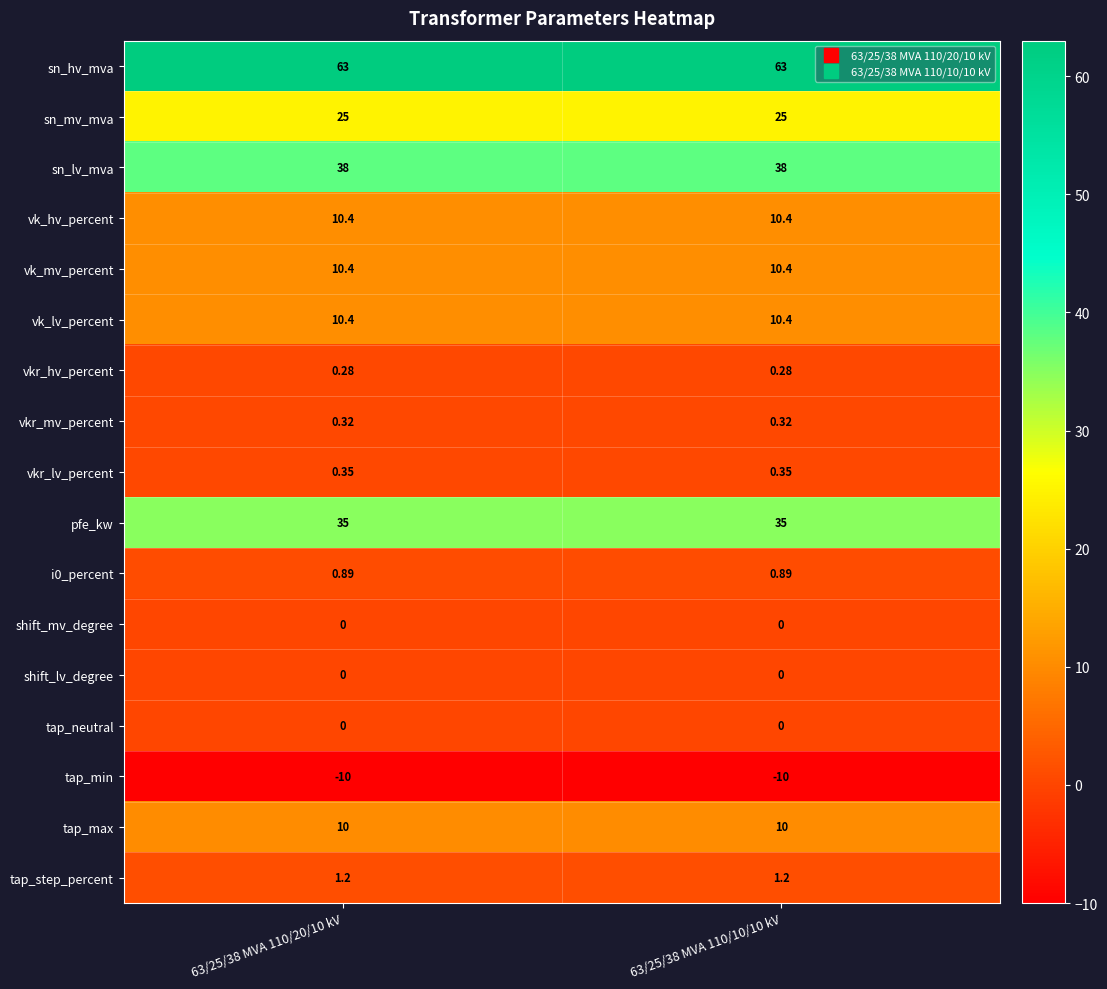

Is the value of vk_lv_percent at 63/25/38 MVA 110/20/10 kV greater than the value of shift_mv_degree at 63/25/38 MVA 110/10/10 kV?

Yes